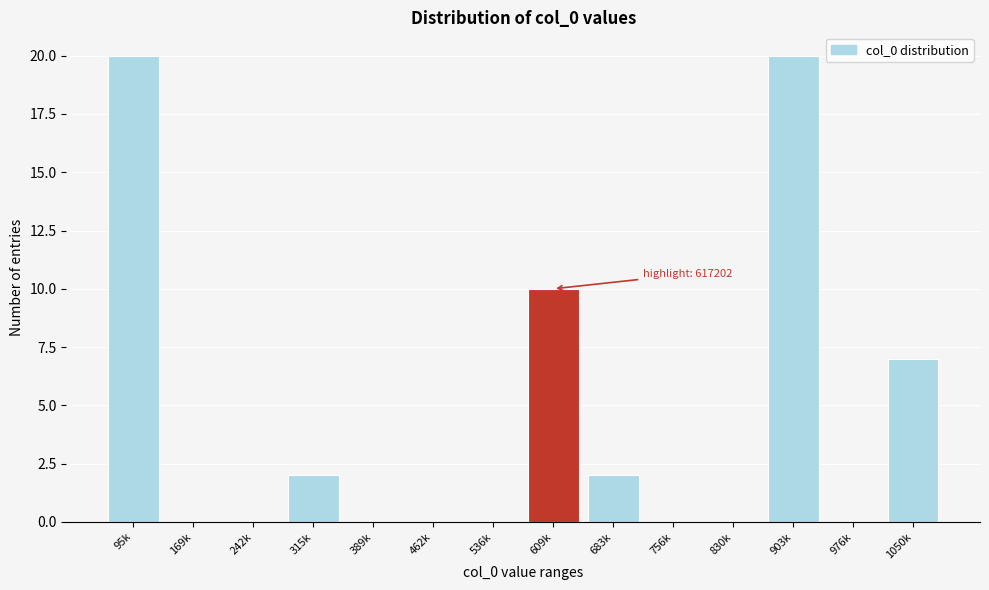

Reading left to right, what are all the values shown in this chart?

95k=20	169k=0	242k=0	315k=2	389k=0	462k=0	536k=0	609k=10	683k=2	756k=0	830k=0	903k=20	976k=0	1050k=7